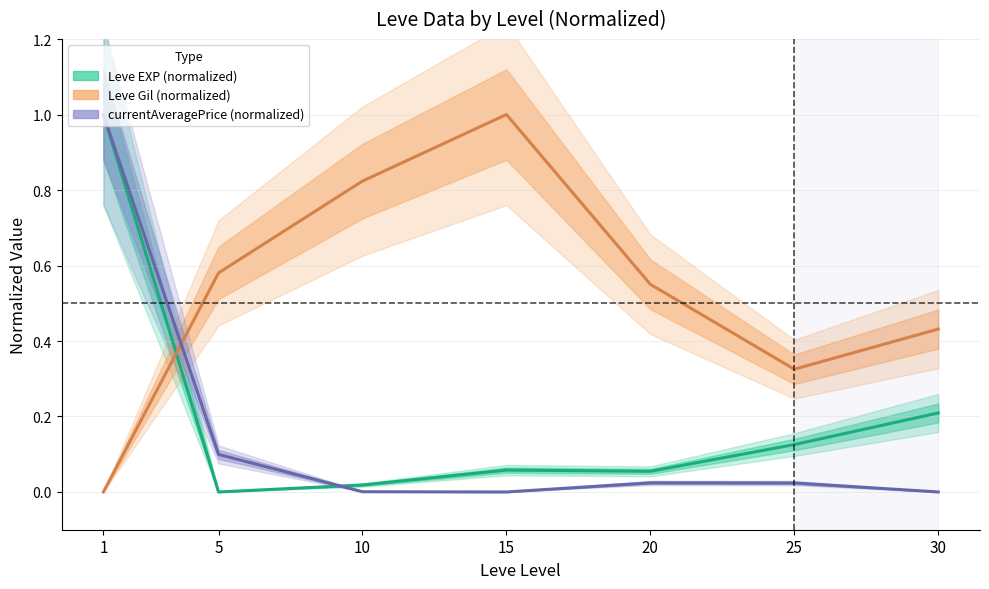

At which category is the sum across all series the highest?

1